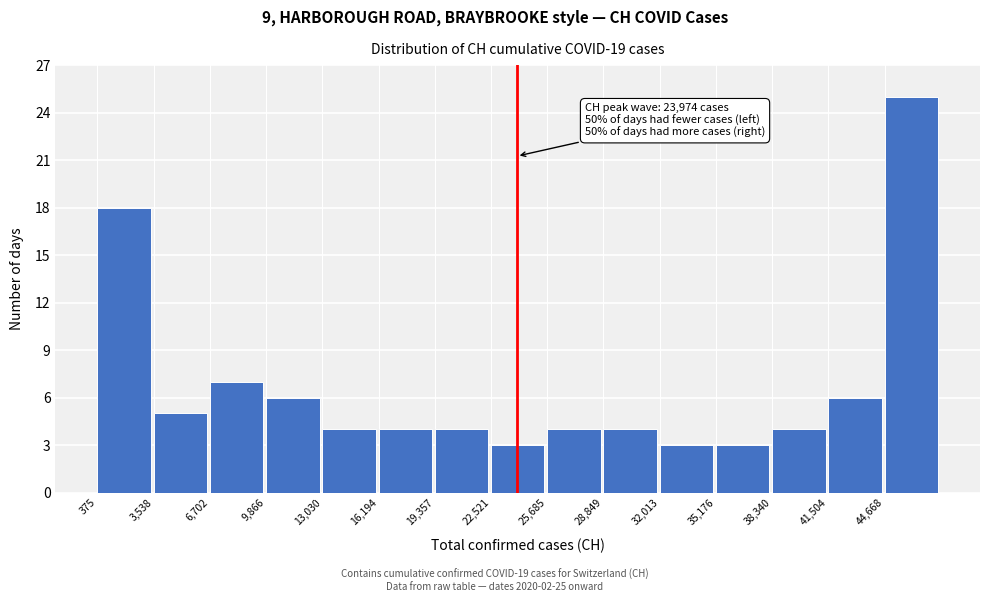

Over which range of the x-axis is the bar tallest?

44500 to 48000